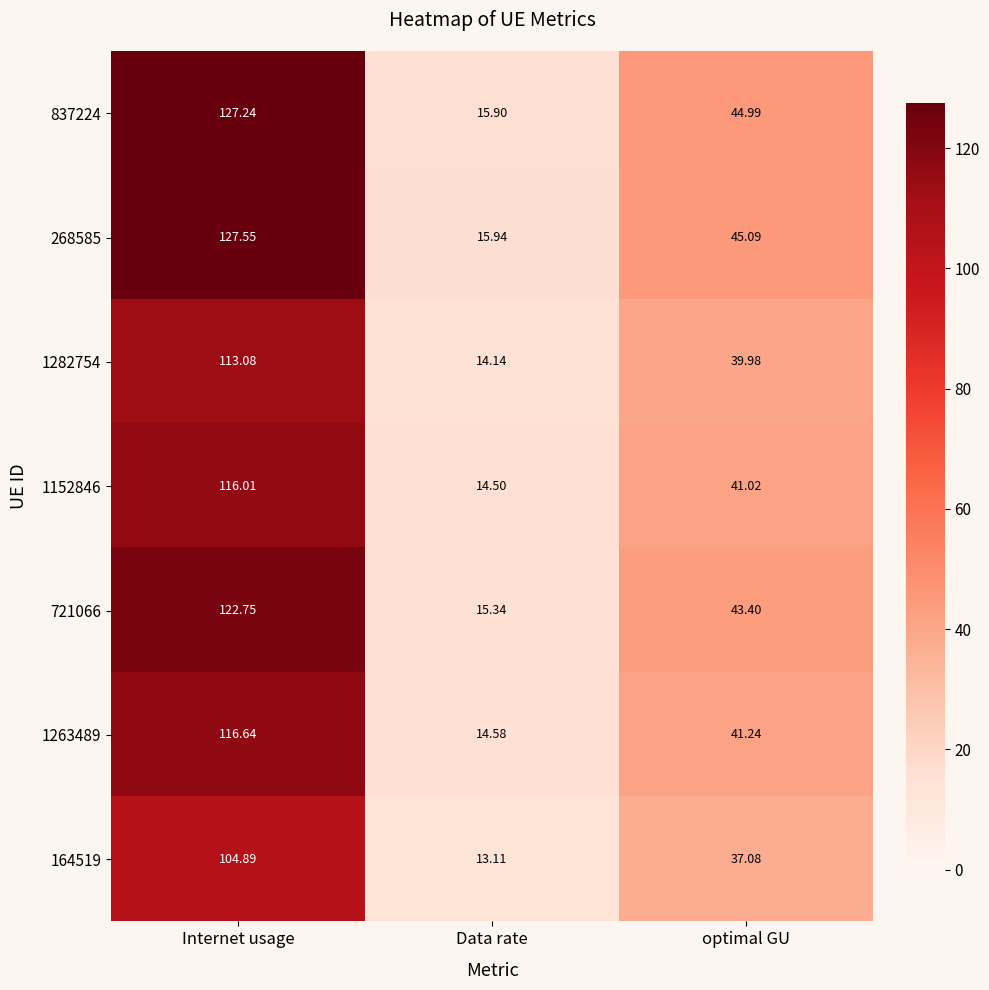

What is the difference between the highest and lowest values at optimal GU?

8.0